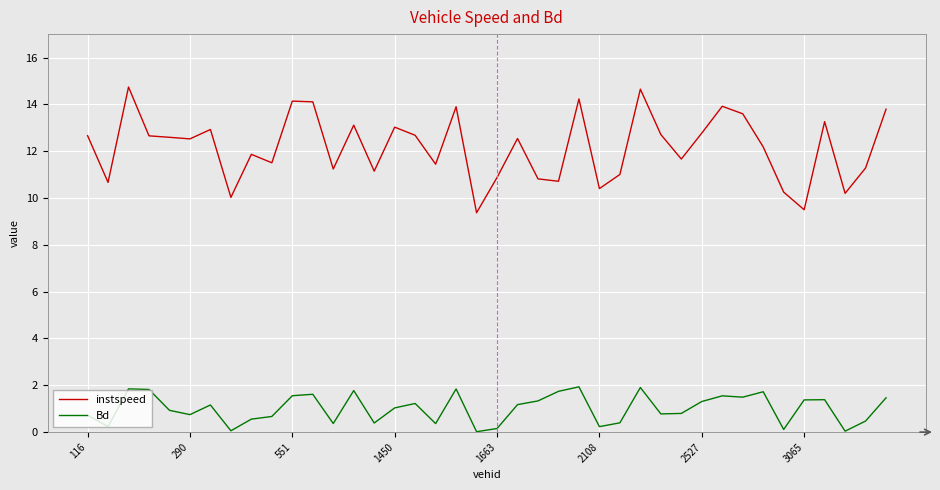

What is the sum of all Bd values?

40.3